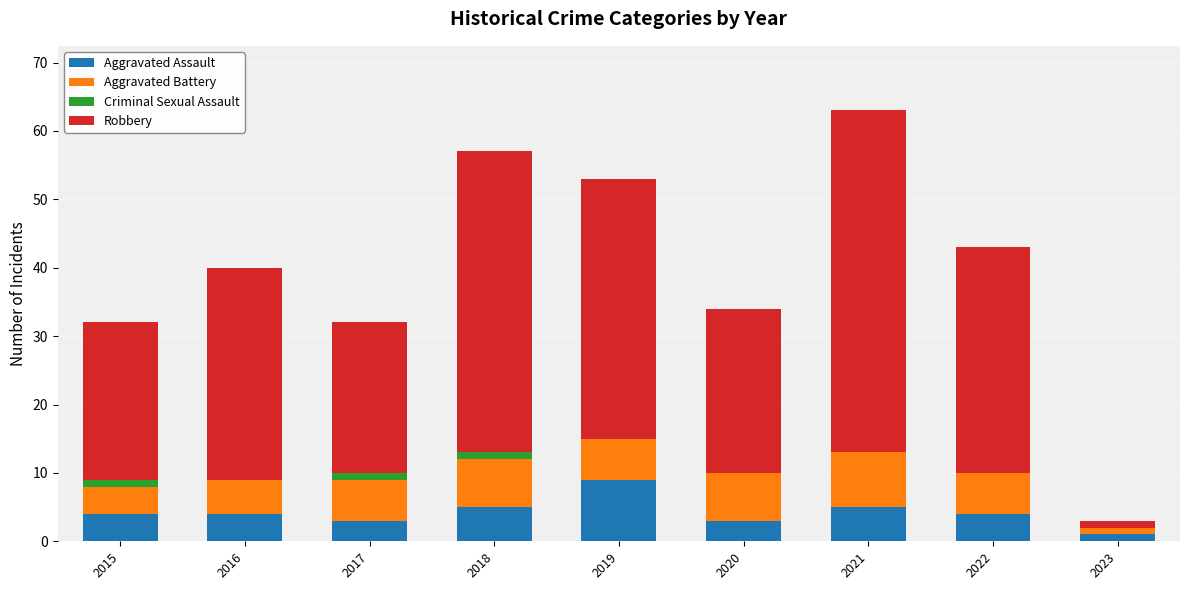

The value of Aggravated Assault at 2015 is 4. True or false?

True